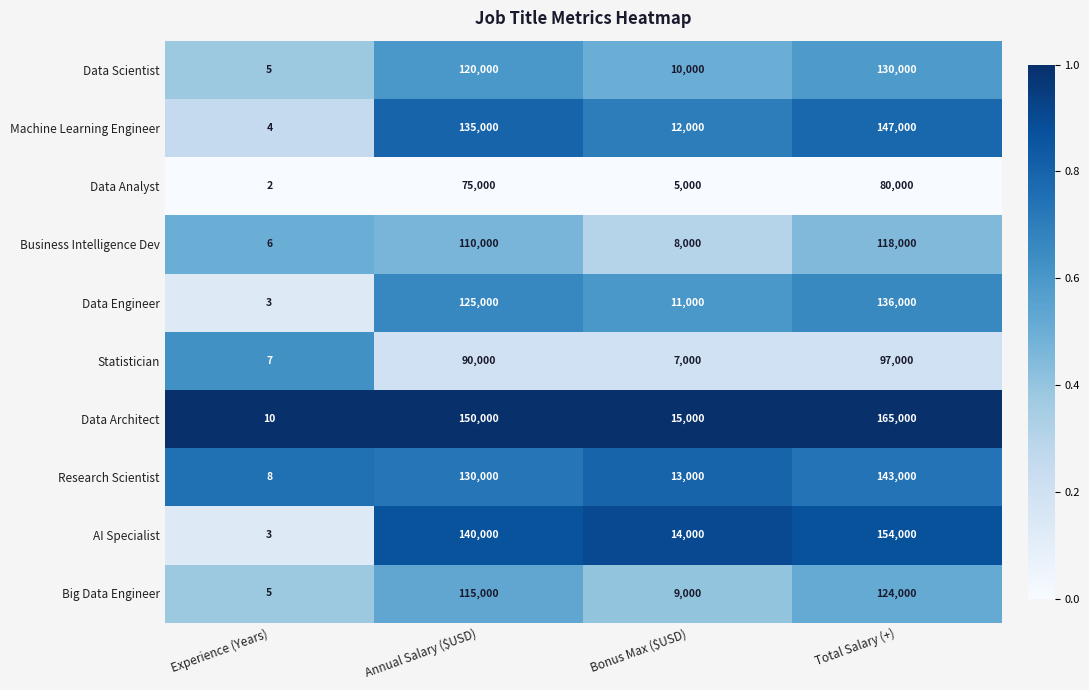

True or false: Statistician has a value of 97000 at Total Salary (+).

True